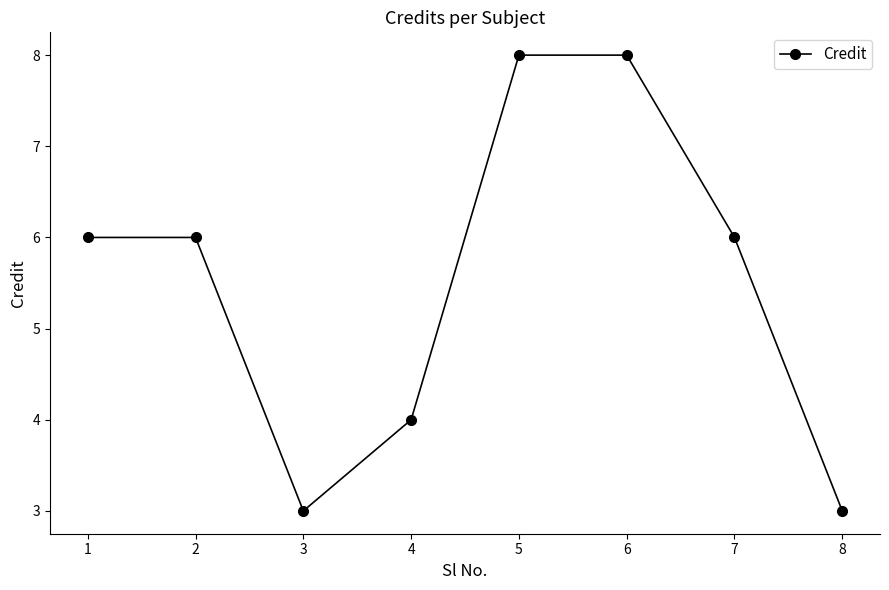

At which category does the data reach its first local valley?

3